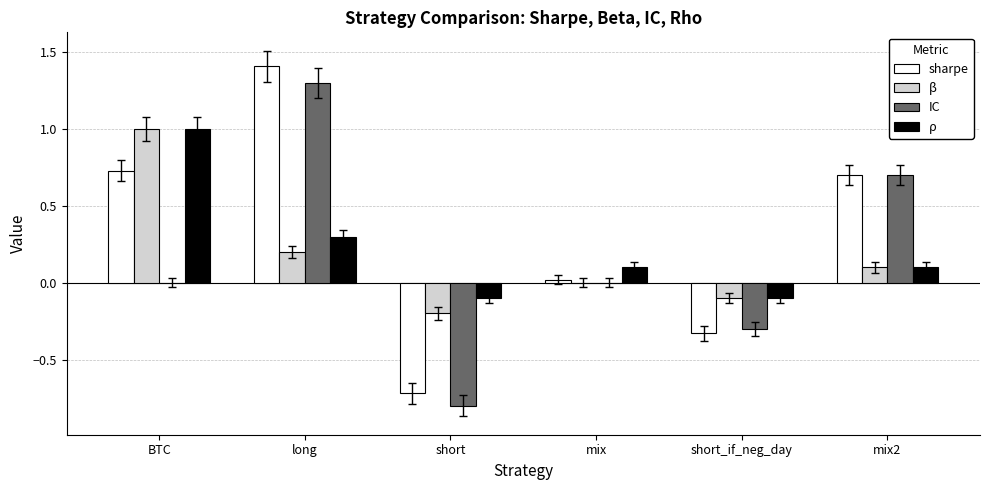

At which category is the sum across all series the highest?

long